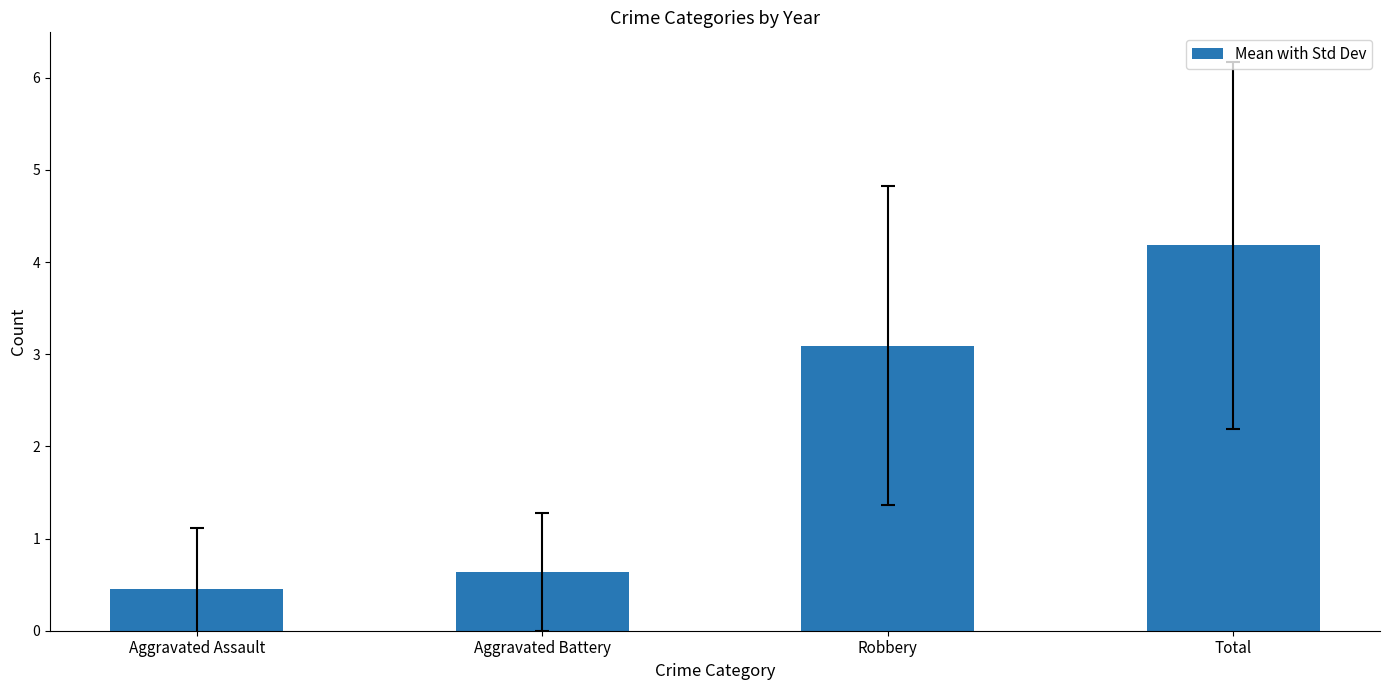

The chart shows a value of 4.2 at Total. True or false?

True